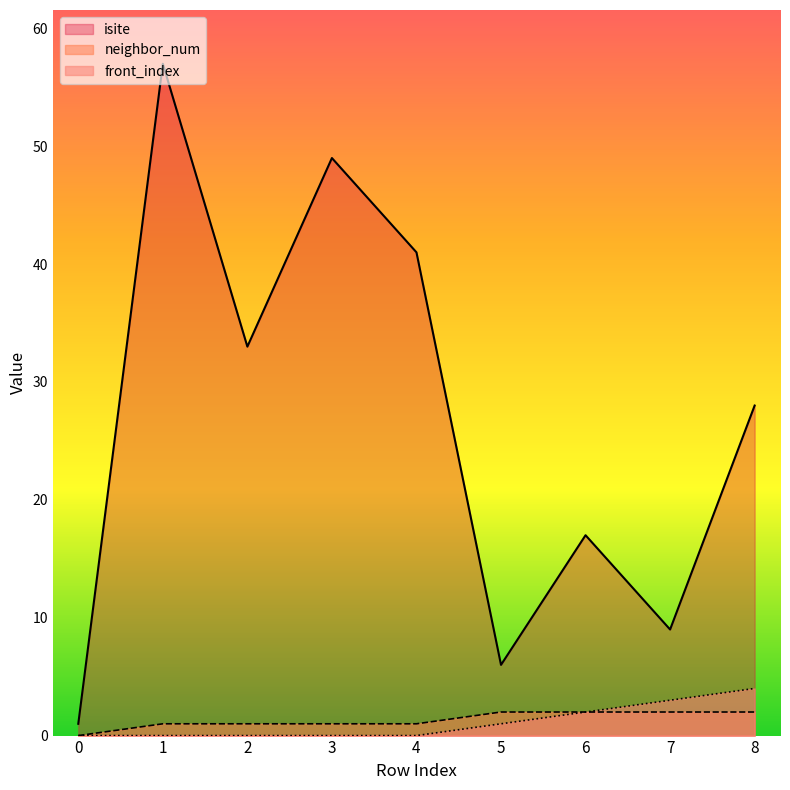

At which category is the sum across all series the highest?

1